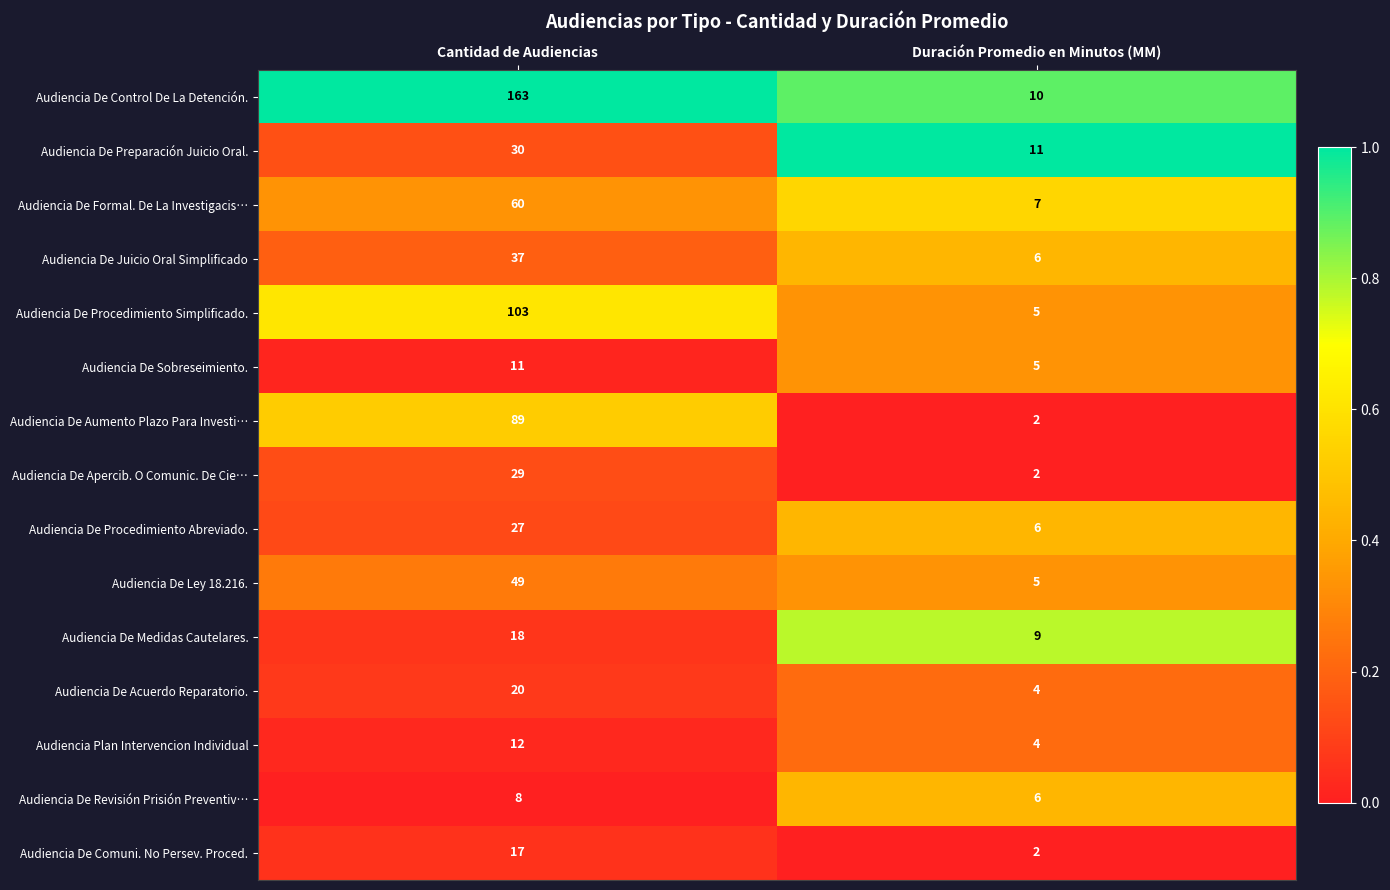

At which label is Audiencia De Medidas Cautelares. closest to 13?

Duración Promedio en Minutos (MM)